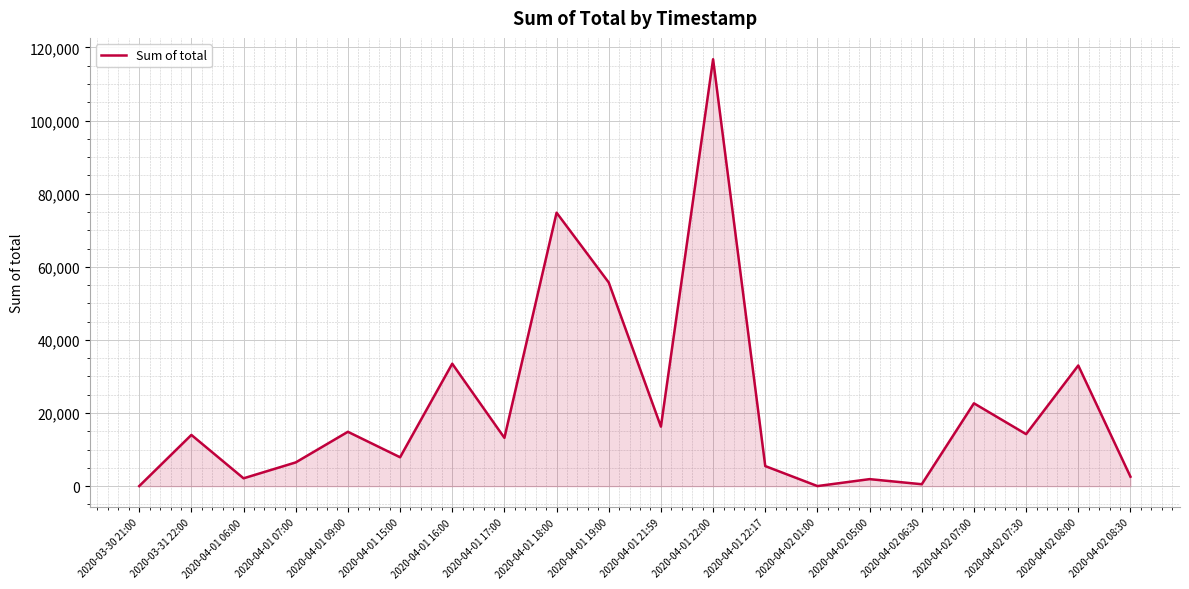

The value at 2020-04-01 21:59 is 4899. True or false?

False